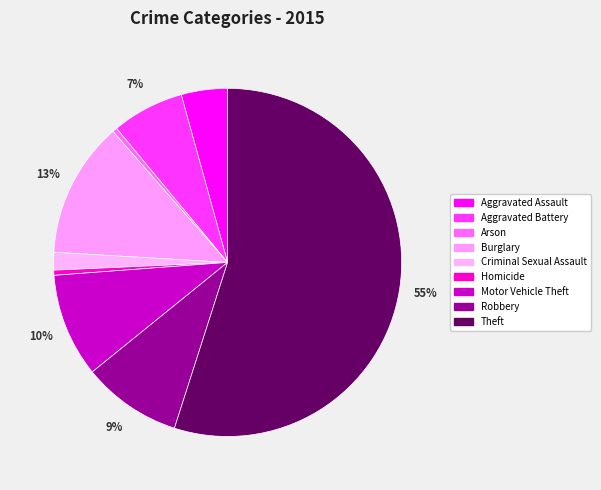

What is the ratio of the value at Criminal Sexual Assault to the value at Homicide?

3.4